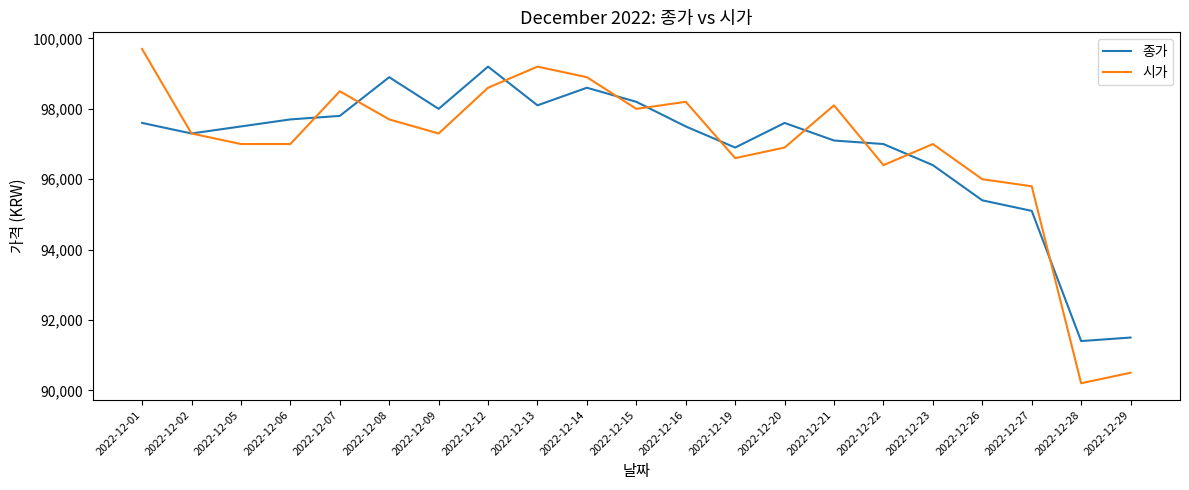

Reading left to right, transcribe all the data shown in this chart.

종가: 2022-12-01=97600	2022-12-02=97300	2022-12-05=97500	2022-12-06=97700	2022-12-07=97800	2022-12-08=98900	2022-12-09=98000	2022-12-12=99200	2022-12-13=98100	2022-12-14=98600	2022-12-15=98200	2022-12-16=97500	2022-12-19=96900	2022-12-20=97600	2022-12-21=97100	2022-12-22=97000	2022-12-23=96400	2022-12-26=95400	2022-12-27=95100	2022-12-28=91400	2022-12-29=91500
시가: 2022-12-01=99700	2022-12-02=97300	2022-12-05=97000	2022-12-06=97000	2022-12-07=98500	2022-12-08=97700	2022-12-09=97300	2022-12-12=98600	2022-12-13=99200	2022-12-14=98900	2022-12-15=98000	2022-12-16=98200	2022-12-19=96600	2022-12-20=96900	2022-12-21=98100	2022-12-22=96400	2022-12-23=97000	2022-12-26=96000	2022-12-27=95800	2022-12-28=90200	2022-12-29=90500